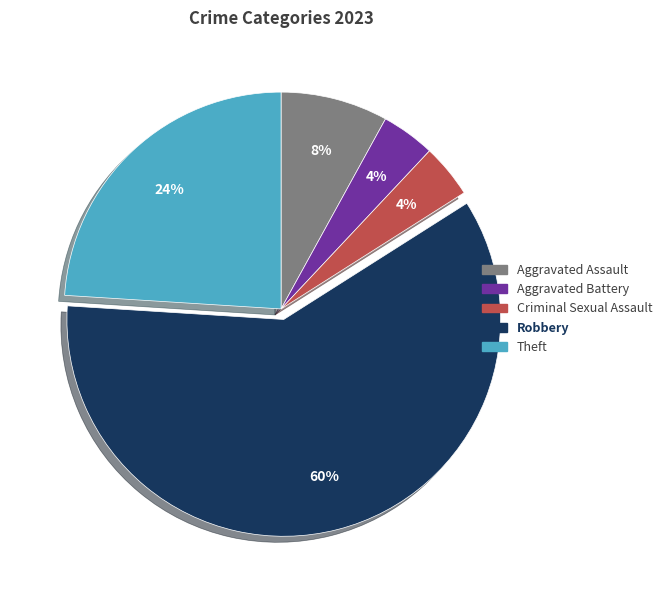

How many segments does this pie chart have?

5